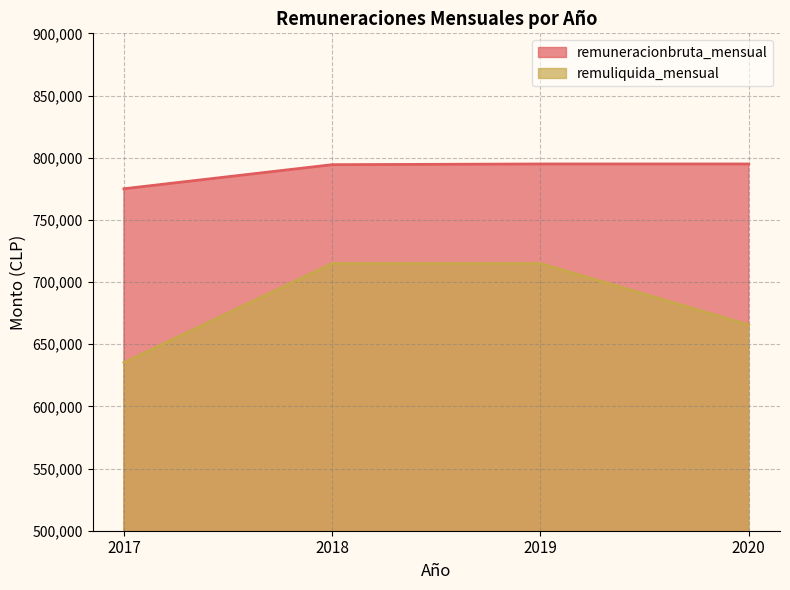

Does the chart display data point markers on the line(s)?

No